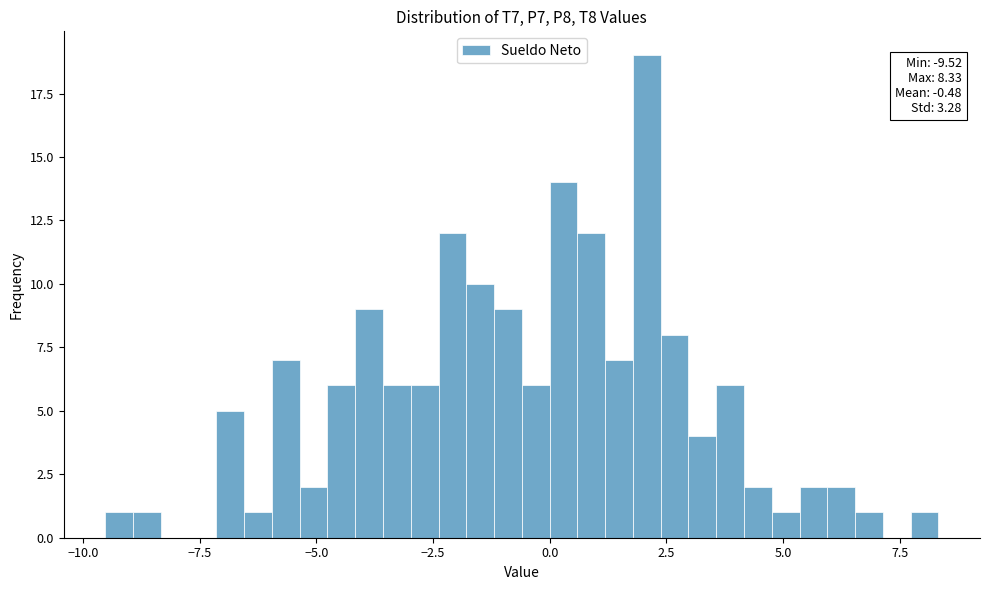

Around what value on the x-axis is the tallest bar? Give the approximate position of its centre, as read against the axis.

2.0